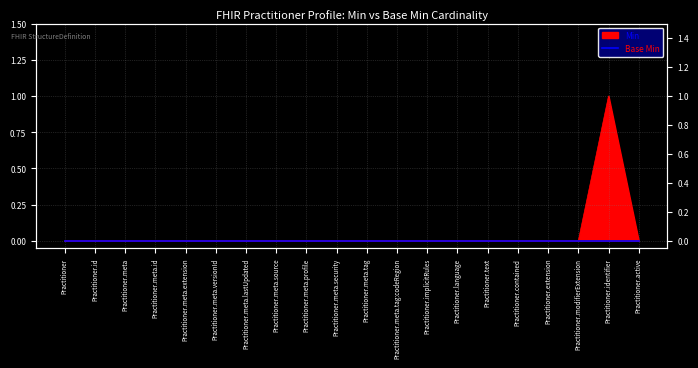

How many lines are shown in the chart?

1